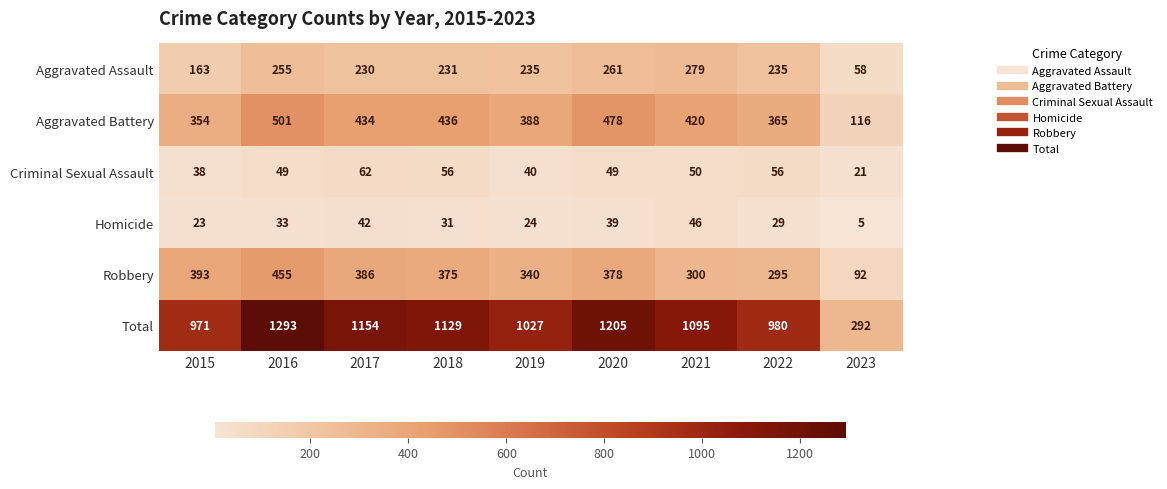

What is the difference between the Aggravated Assault values at 2021 and 2020?

18